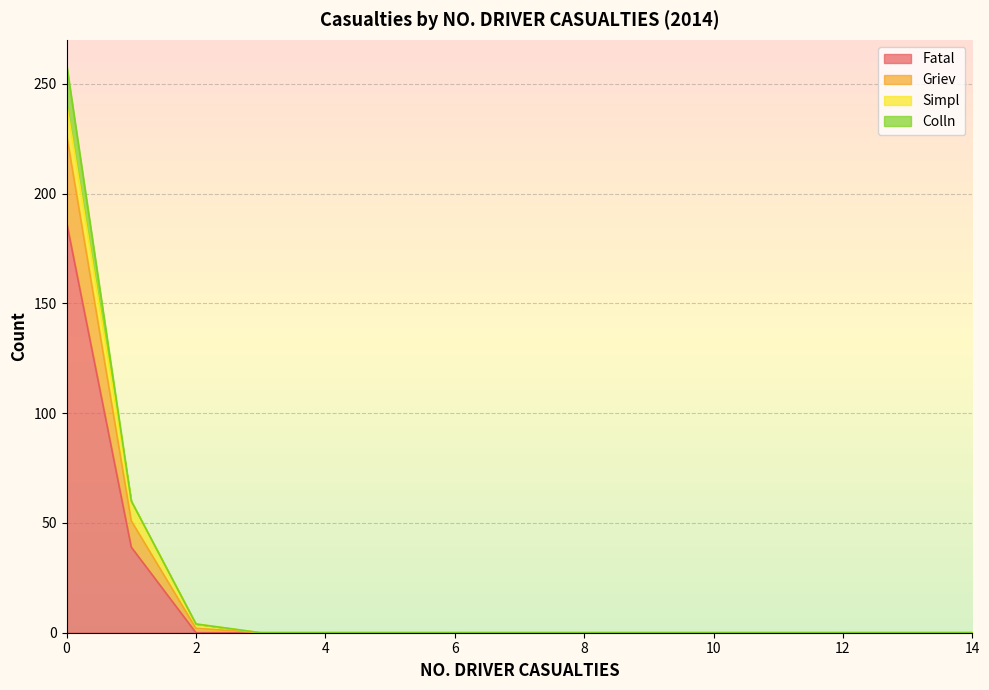

The value of Fatal at 12 is 0. True or false?

True